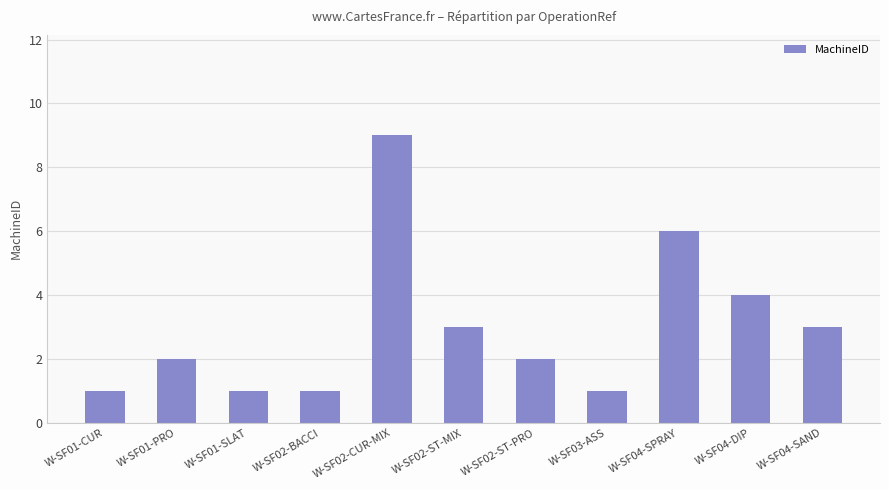

What is the average value?

3